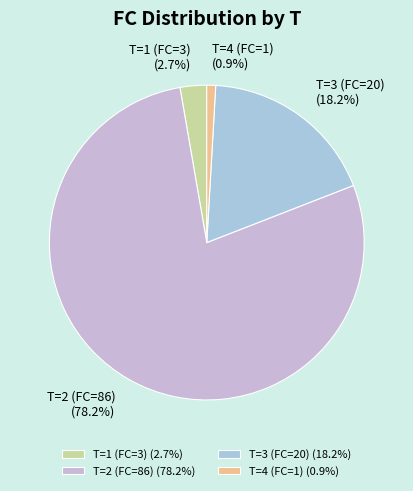

How many segments does this pie chart have?

4